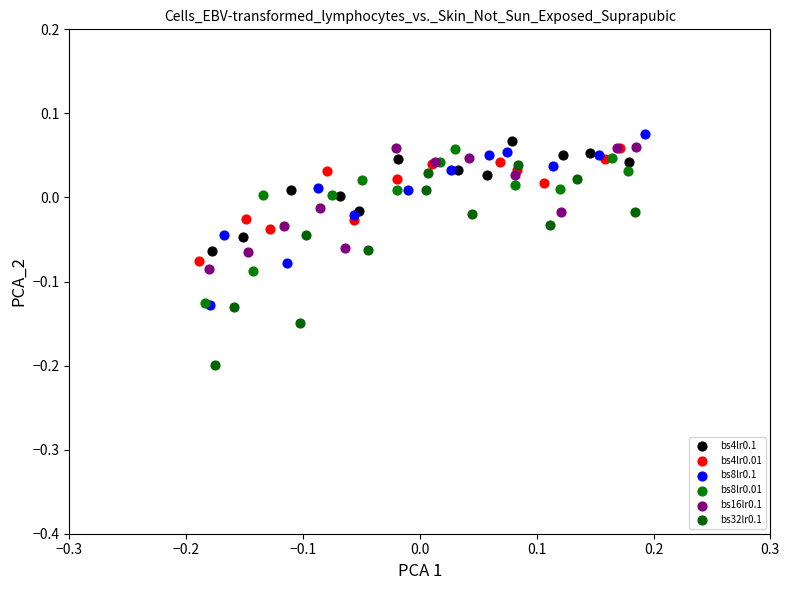

Which series contains the lowest Y value?

bs32lr0.1